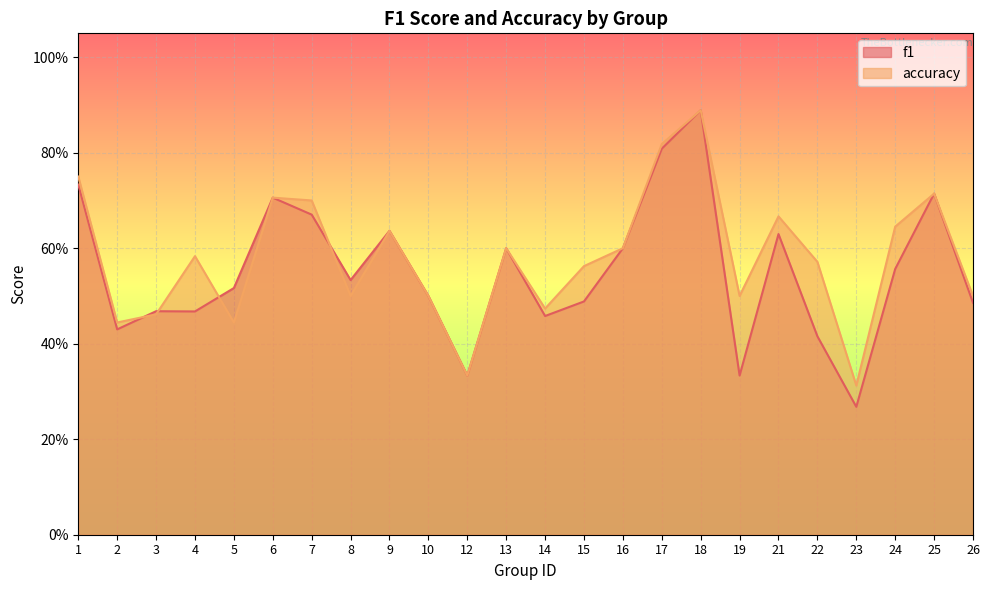

Is the value of accuracy at 24 greater than the value of f1 at 4?

Yes